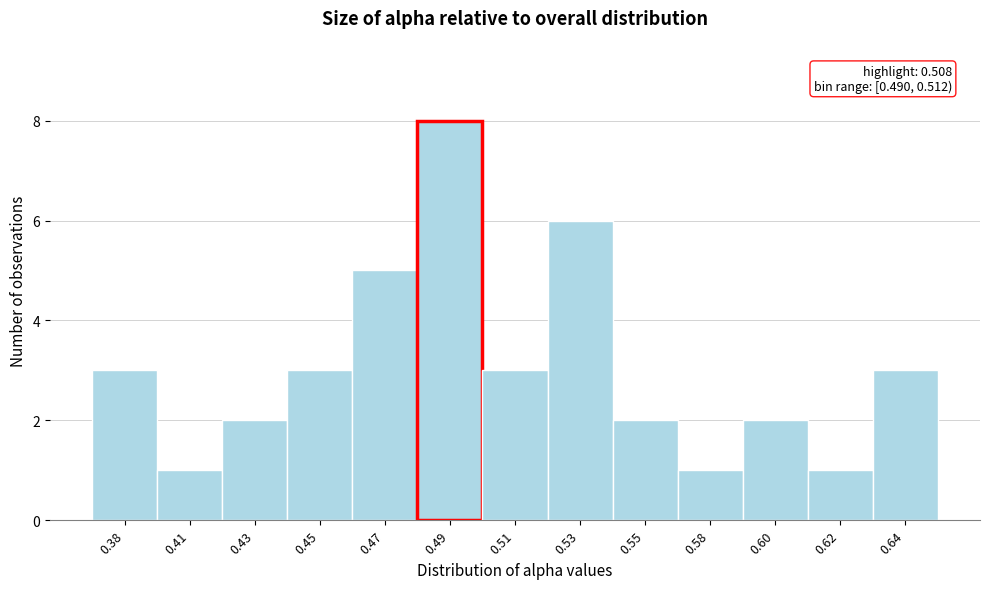

Reading left to right, list all the values displayed in this chart.

0.38=3	0.41=1	0.43=2	0.45=3	0.47=5	0.49=8	0.51=3	0.53=6	0.55=2	0.58=1	0.60=2	0.62=1	0.64=3